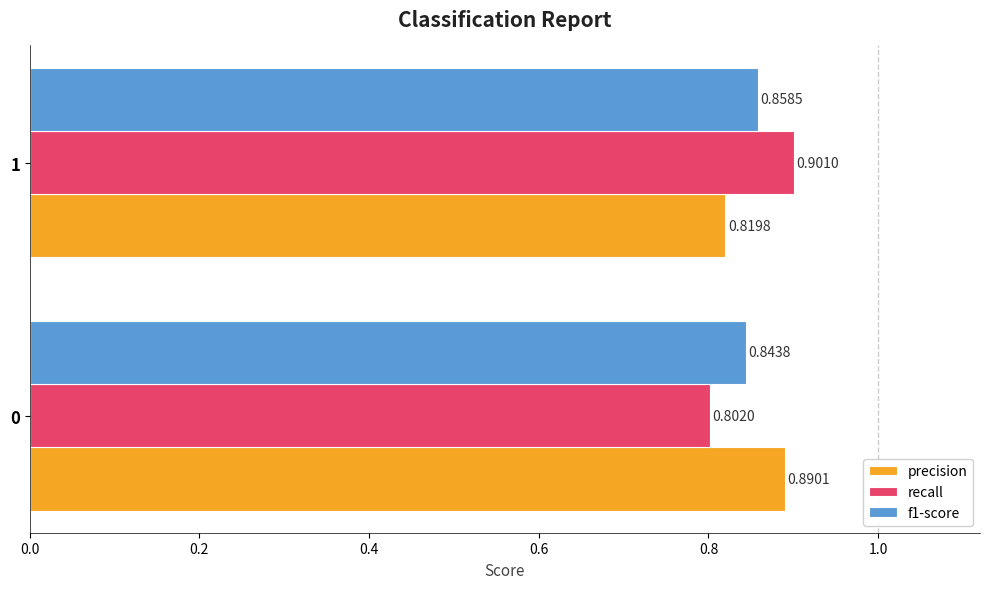

List the labels in order of f1-score value, smallest first.

0, 1